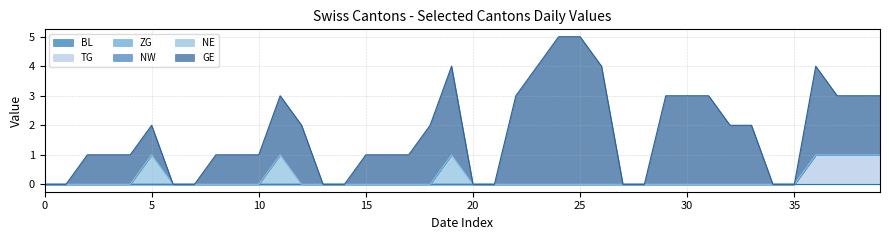

Between 2020-06-18 and 2020-06-19, which series saw the biggest shift?

NE